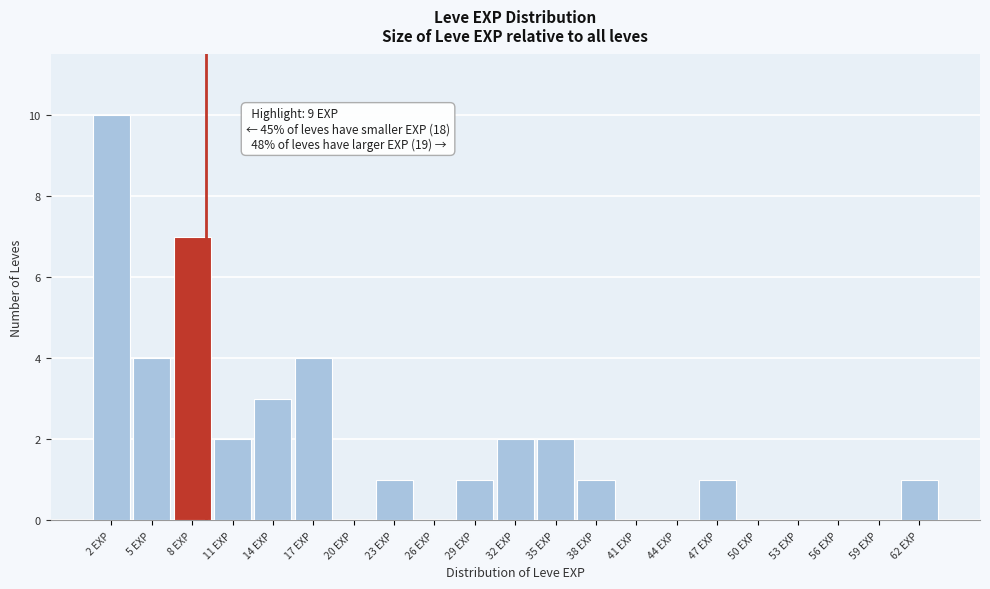

Which range on the x-axis has the tallest bar?

0.5 to 3.5